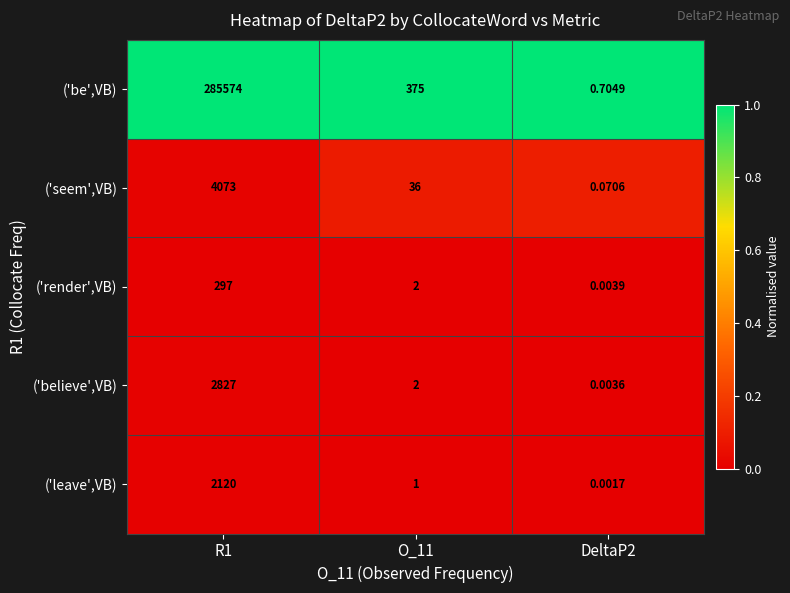

At DeltaP2, list the series in order from largest to smallest.

('be',VB), ('seem',VB), ('render',VB), ('believe',VB), ('leave',VB)